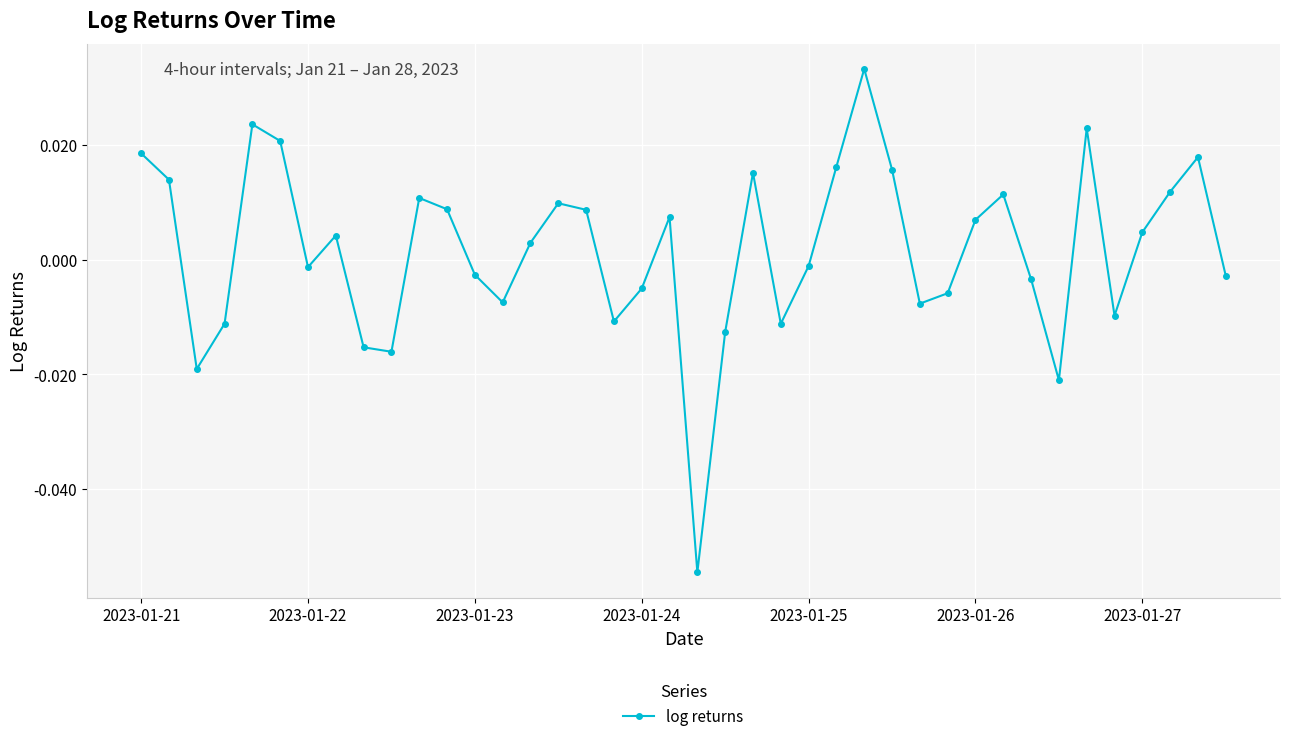

How many points are higher than both their immediate neighbors (excluding endpoints)?

10